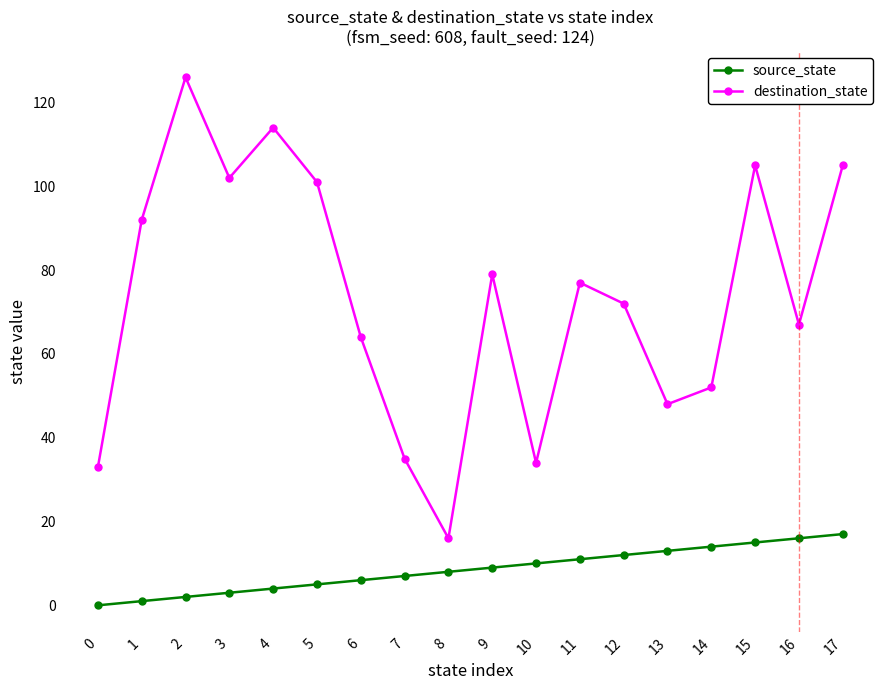

Rank the series at 9 from lowest to highest value.

source_state, destination_state